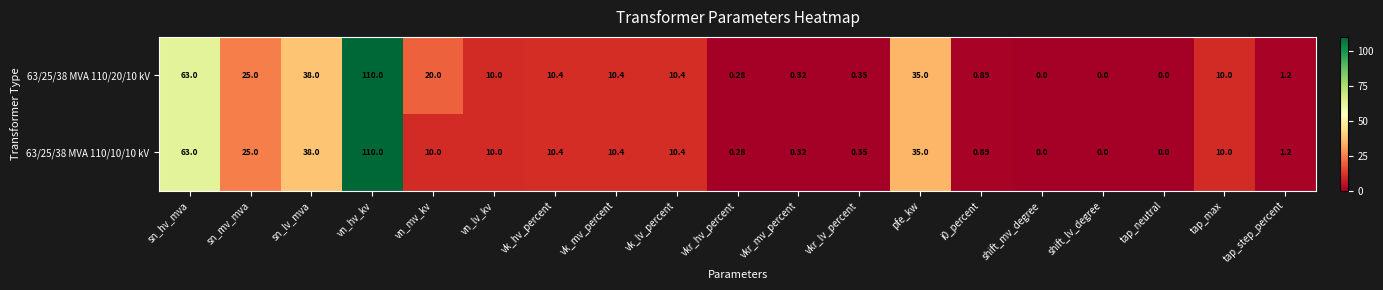

Is the value of 63/25/38 MVA 110/20/10 kV at tap_max greater than the value of 63/25/38 MVA 110/10/10 kV at sn_hv_mva?

No